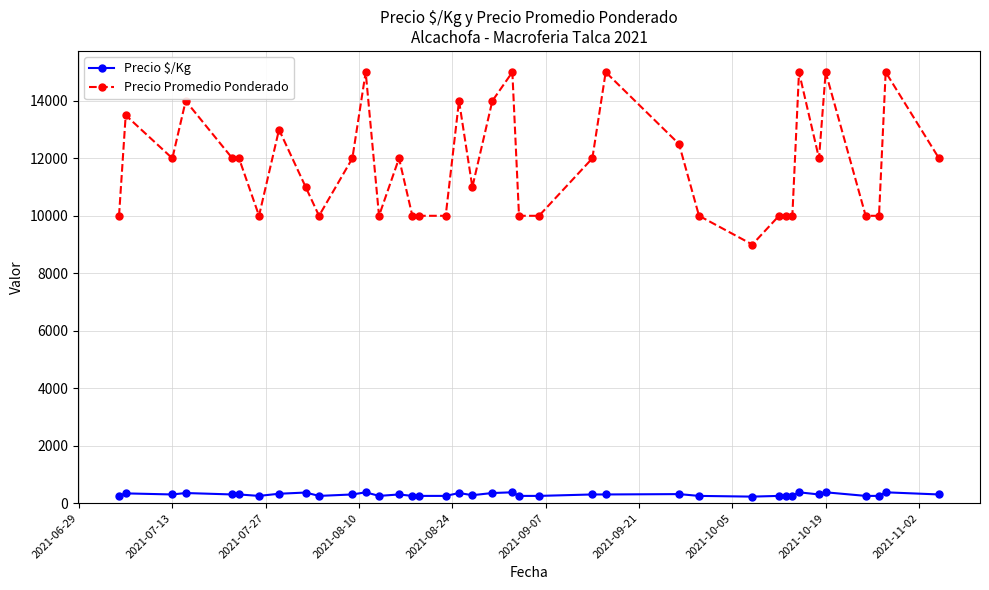

What is the value of the Precio Promedio Ponderado point at the 25th from the left?

15000.0